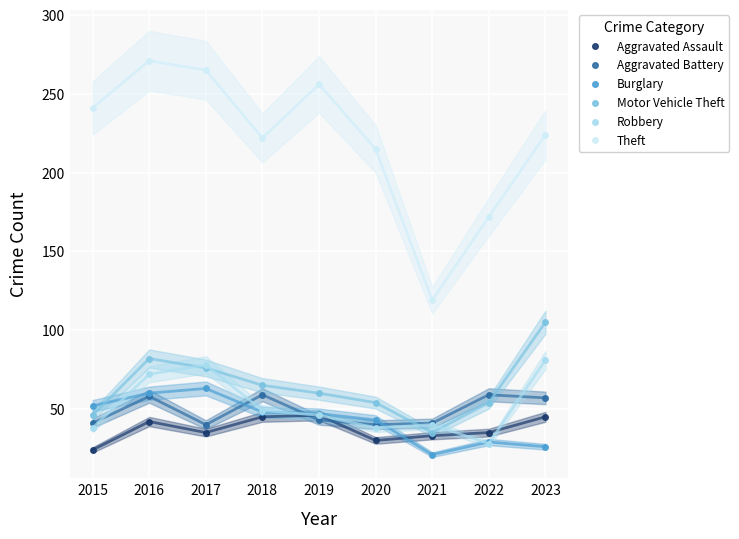

Which has a higher value, 2015 or 2018?

2018